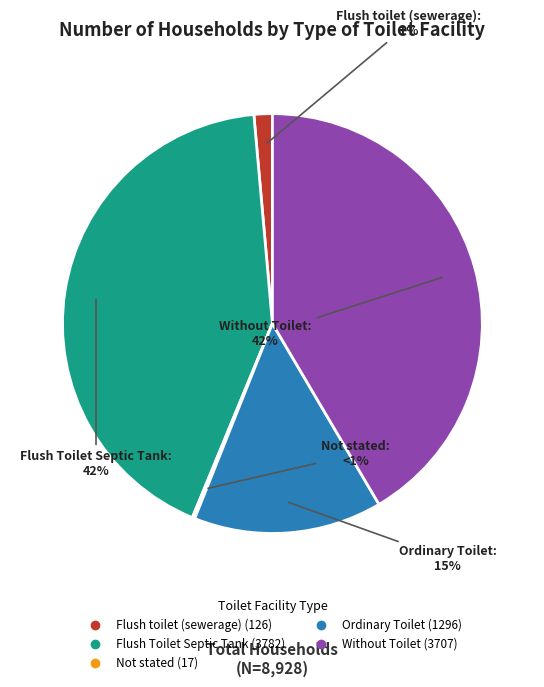

To the nearest percent, what is the difference between the Without Toilet and Flush toilet (sewerage) slice percentages?

40%